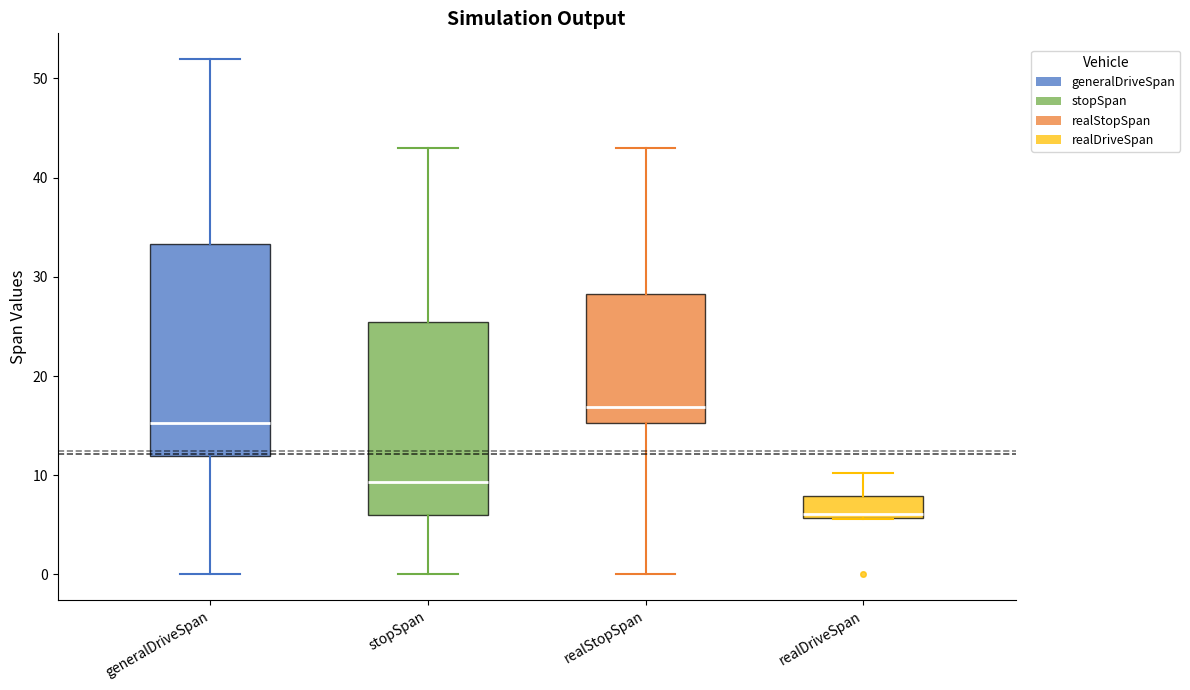

Comparing the boxes themselves (not the whiskers), which one is the tallest?

generalDriveSpan